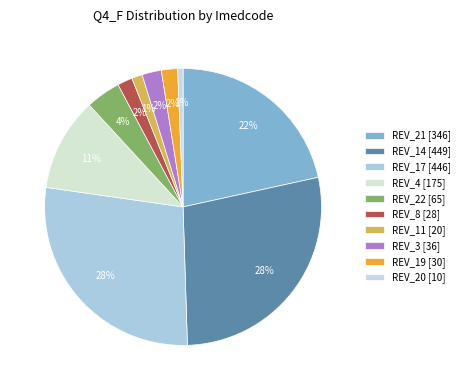

Approximately how many times larger is the value at REV_17 compared to REV_8?

15.8